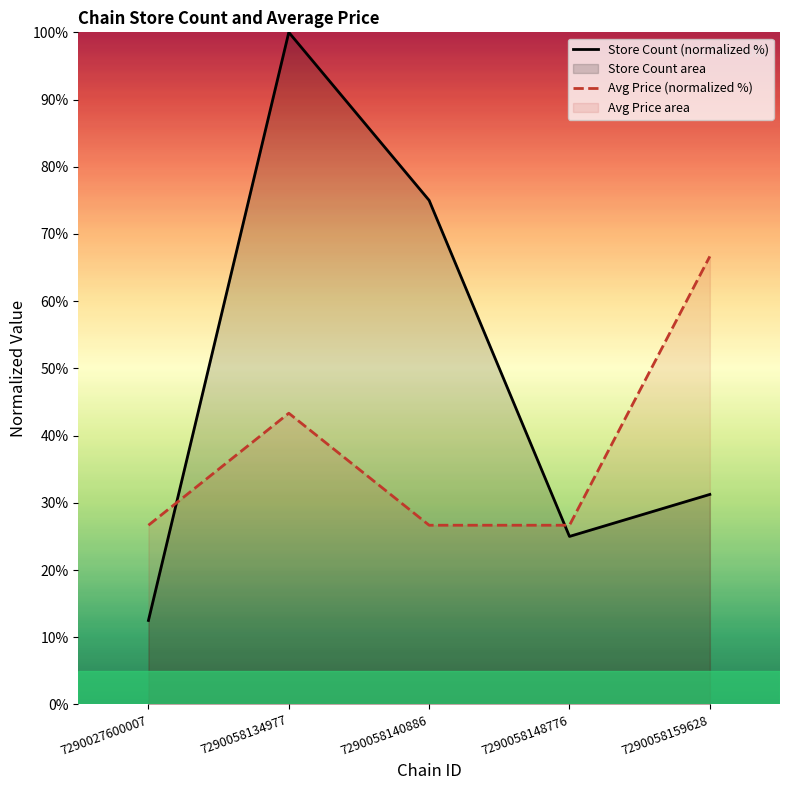

How many times do avg_price and store_count cross each other?

2